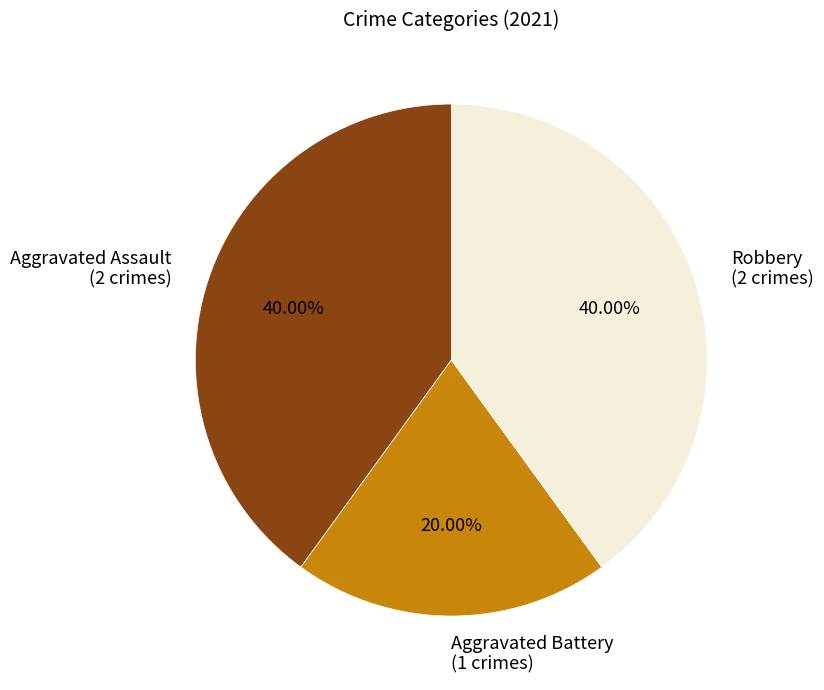

How many slices are in this pie chart?

3